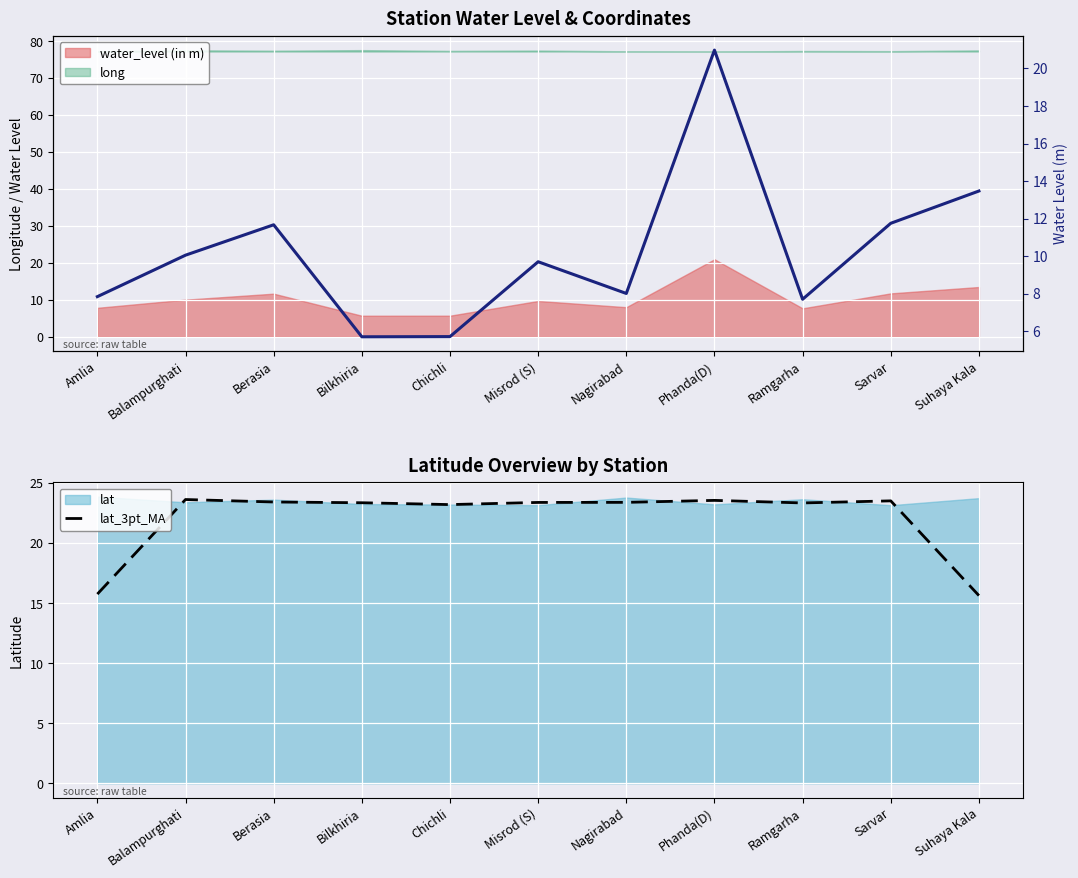

Where does the data first go above 23?

Balampurghati